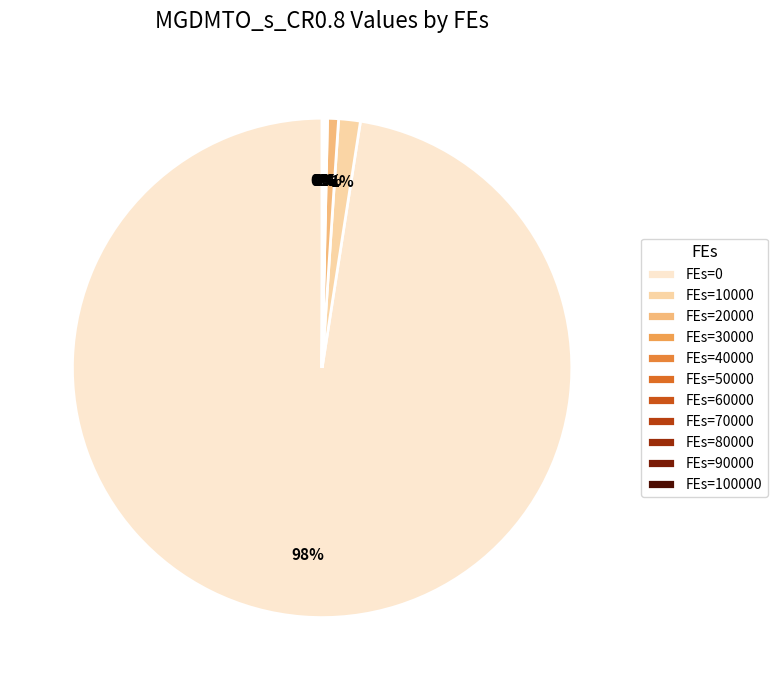

Count the number of slices in the pie.

11